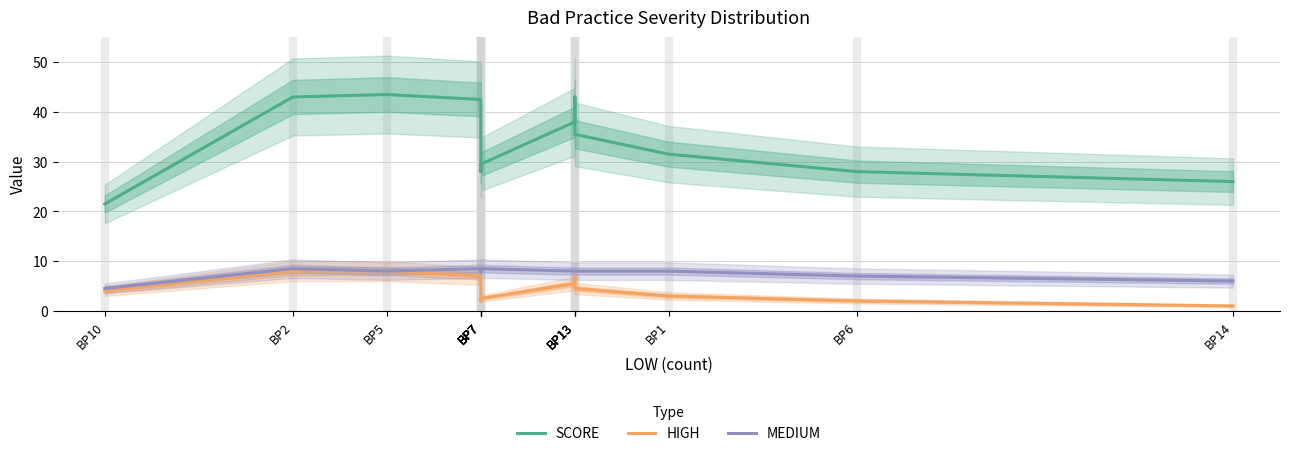

What is the smallest value displayed?

1.0